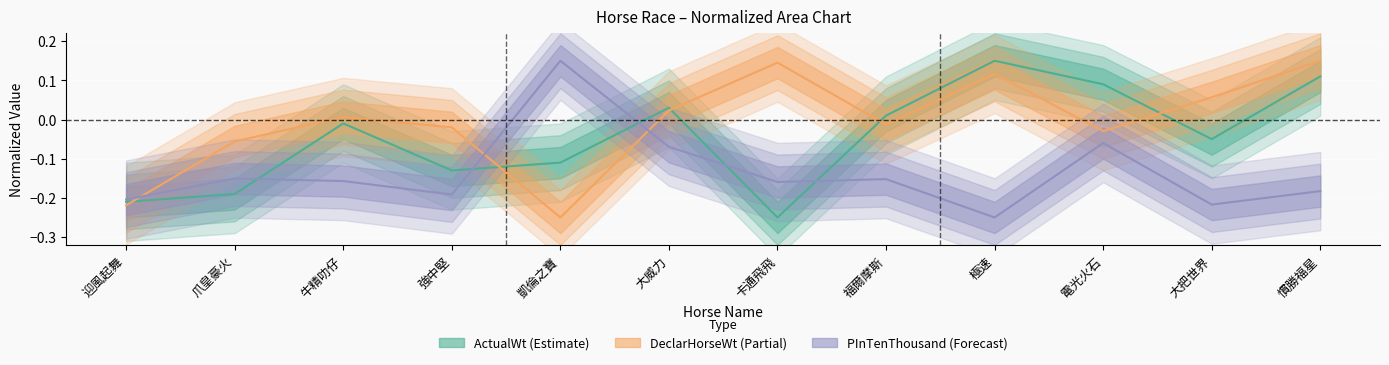

Which series has the largest total across all categories?

DeclarHorseWt